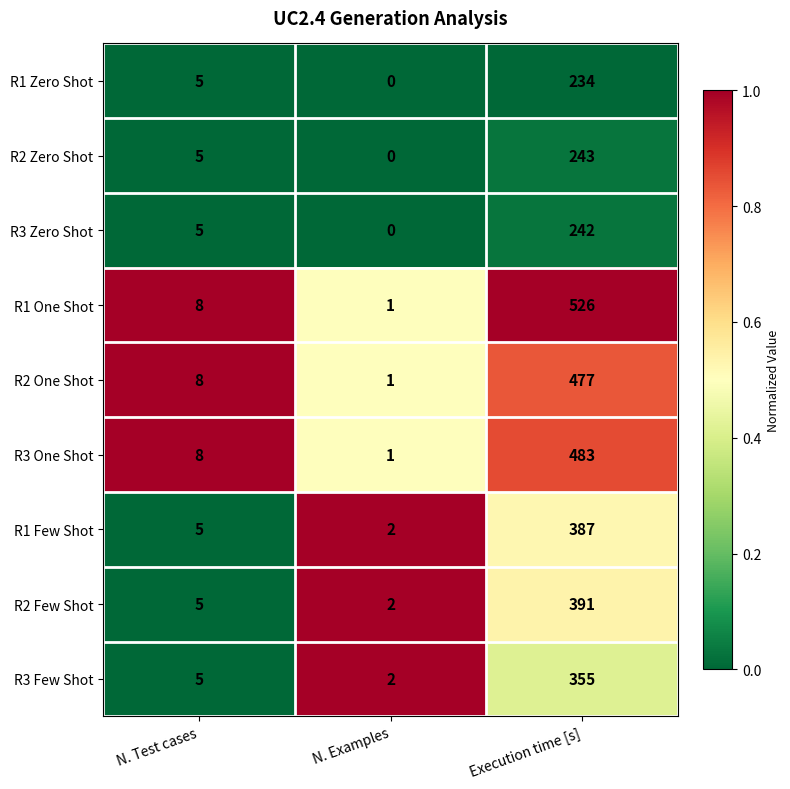

Is it true that R3 Few Shot equals 5 at N. Test cases?

True